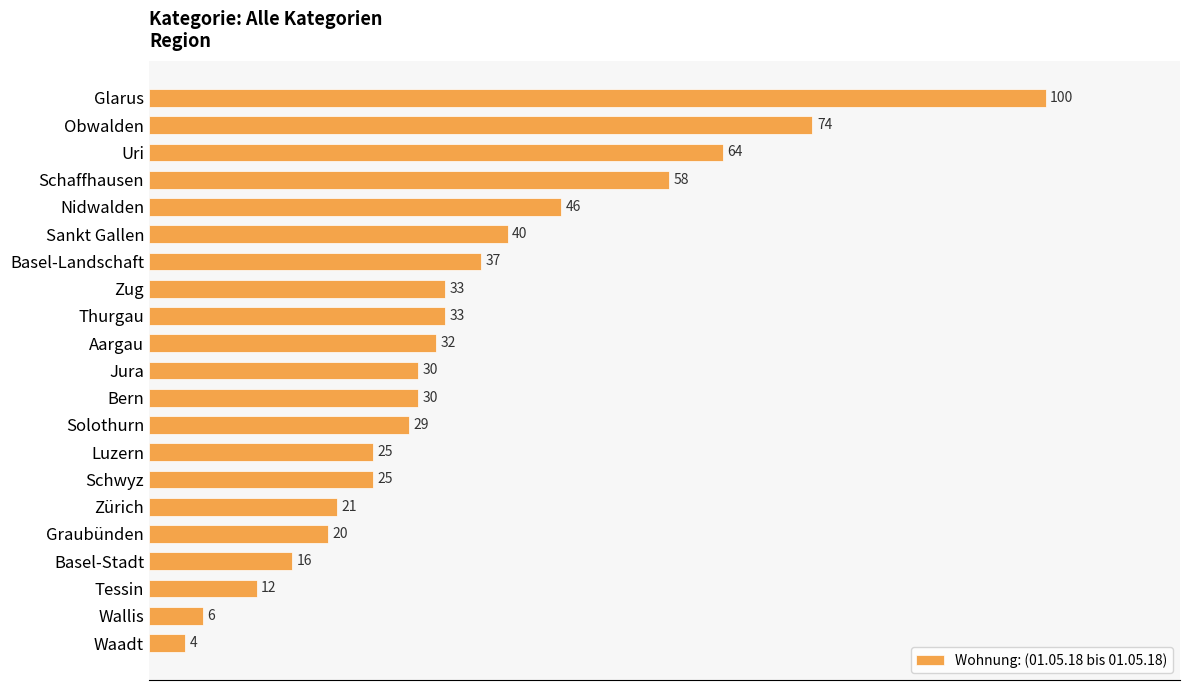

What is the sum of all values?

735